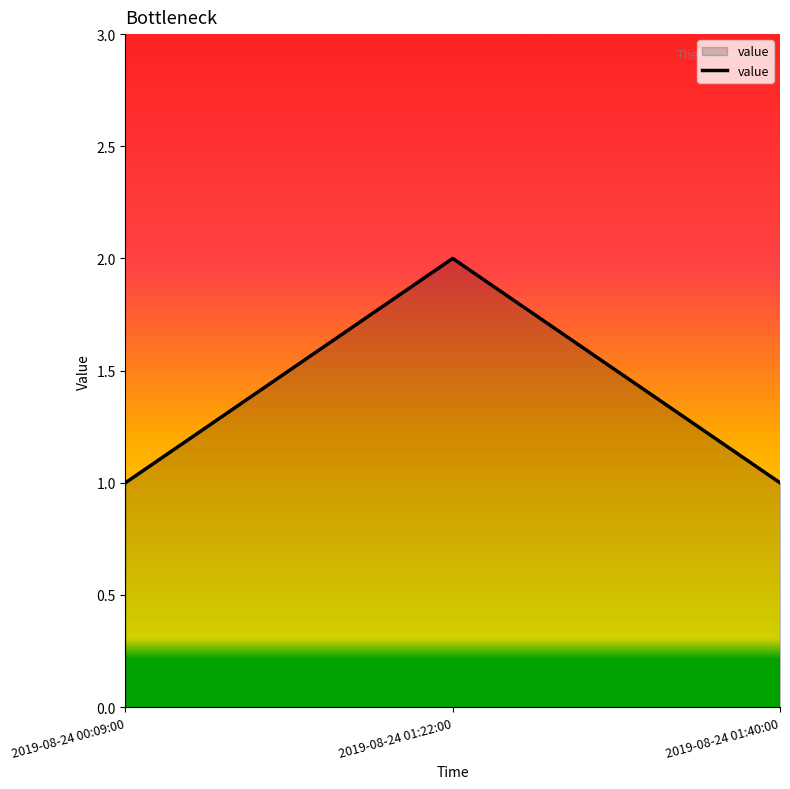

Is it true that the value at 2019-08-24 00:09:00 is 0?

False